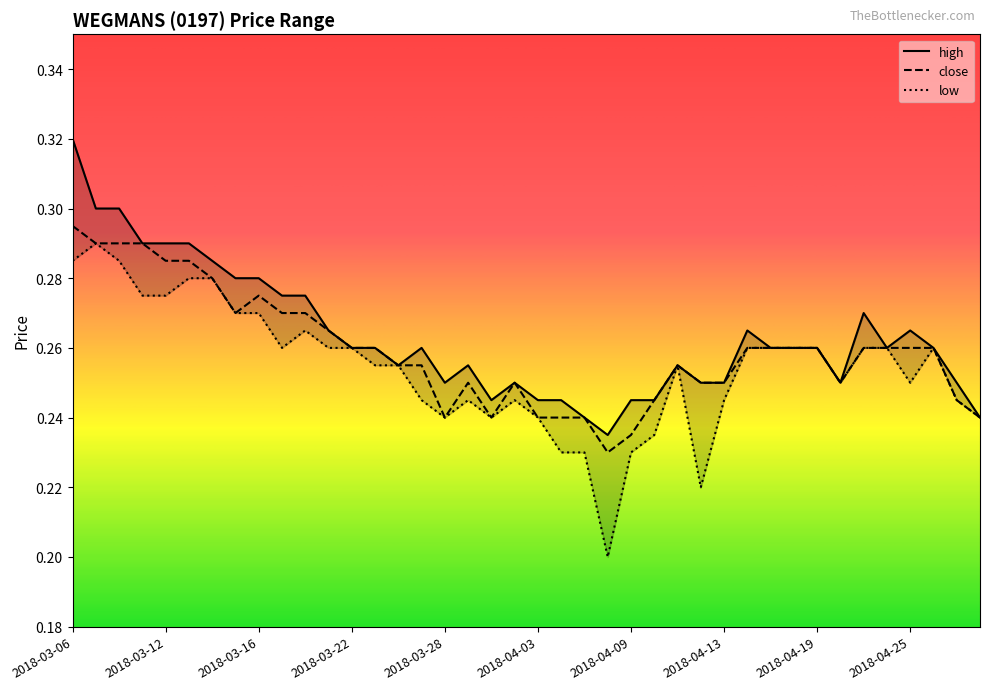

What is the label of the 39th point from the right?

2018-03-07